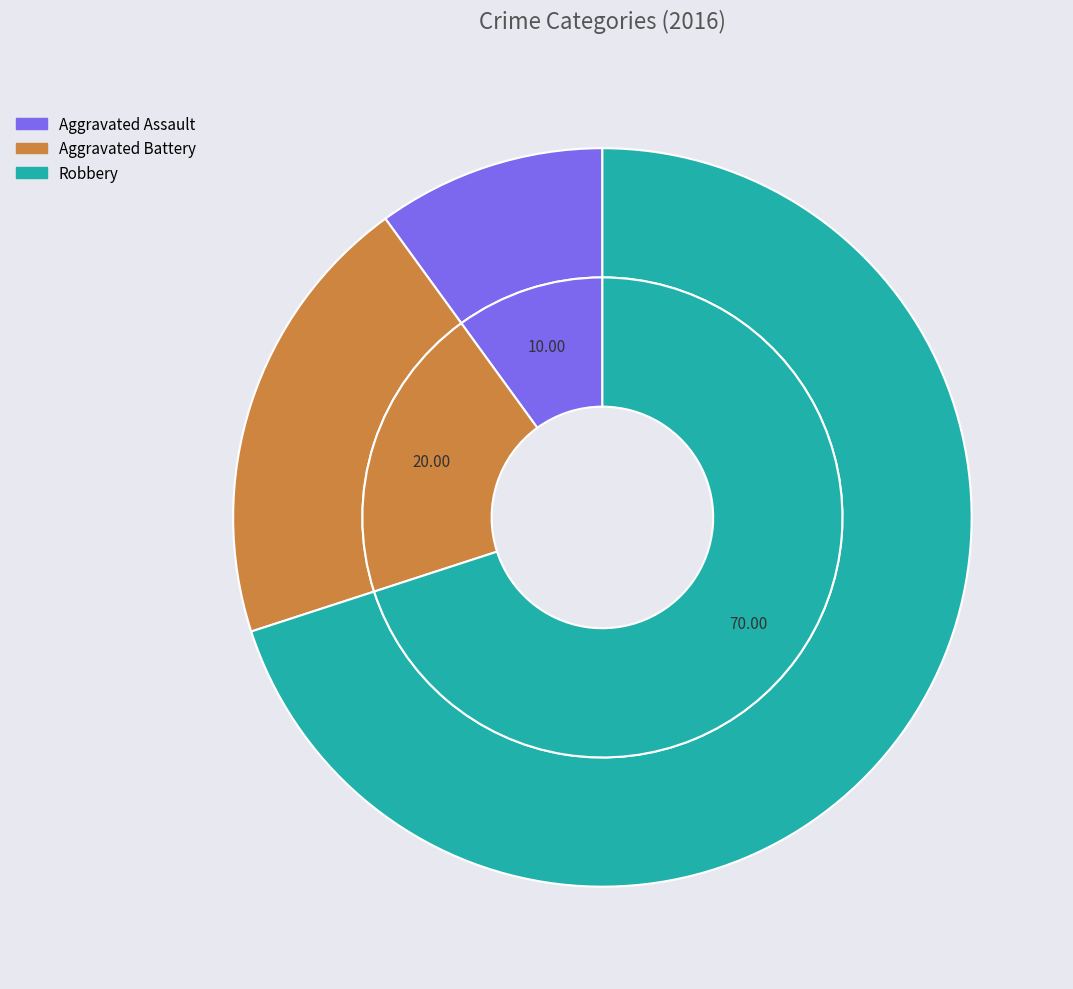

To the nearest percent, what is the combined percentage of Aggravated Battery and Aggravated Assault?

30%